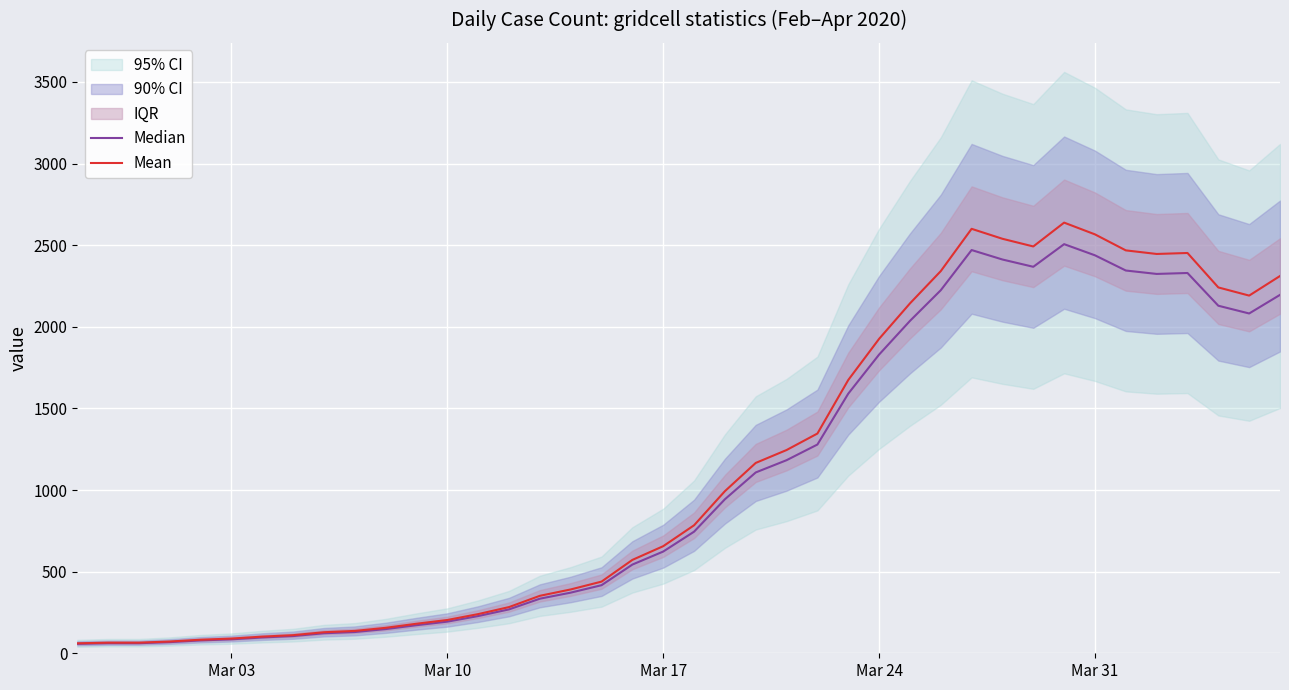

In Mean, how many points are higher than both neighbors (excluding endpoints)?

3